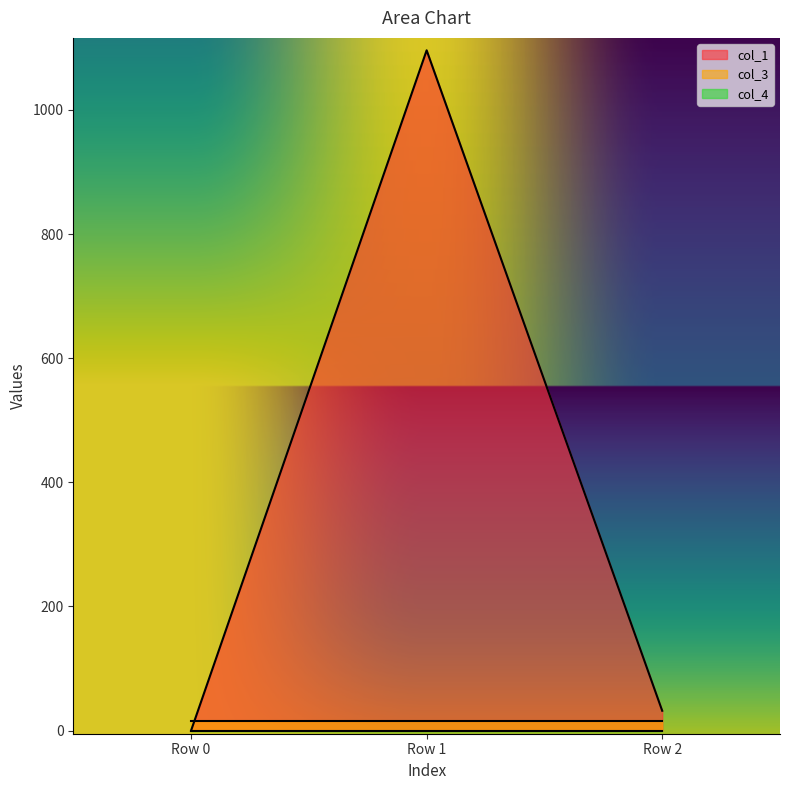

How many lines are shown in the chart?

3